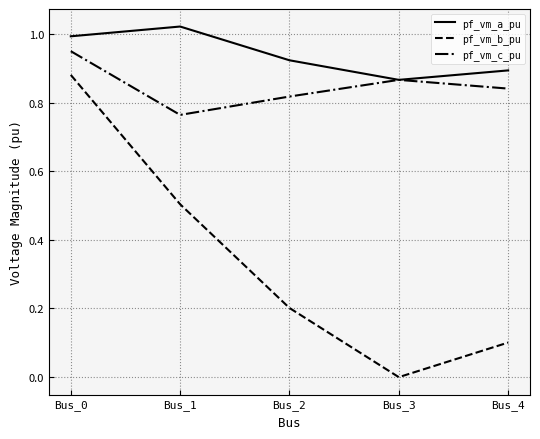

Which series has the largest total across all categories?

pf_vm_a_pu